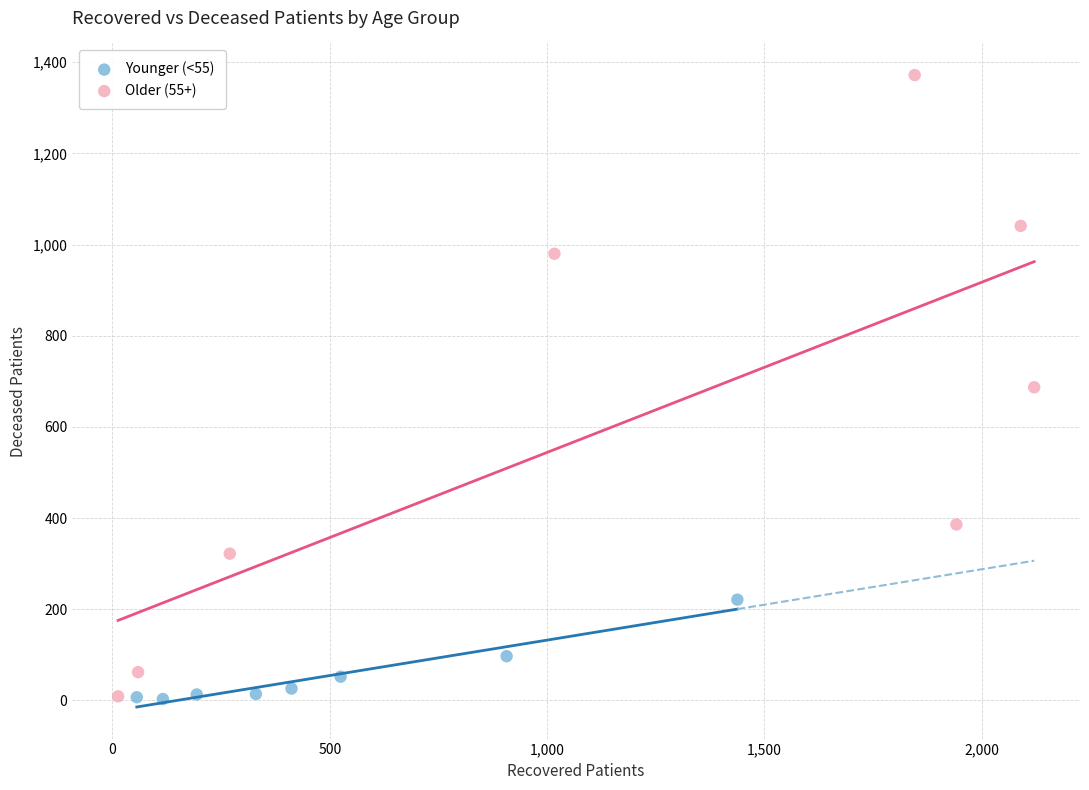

What are all the series names shown in the legend?

Younger (<55), Older (55+)